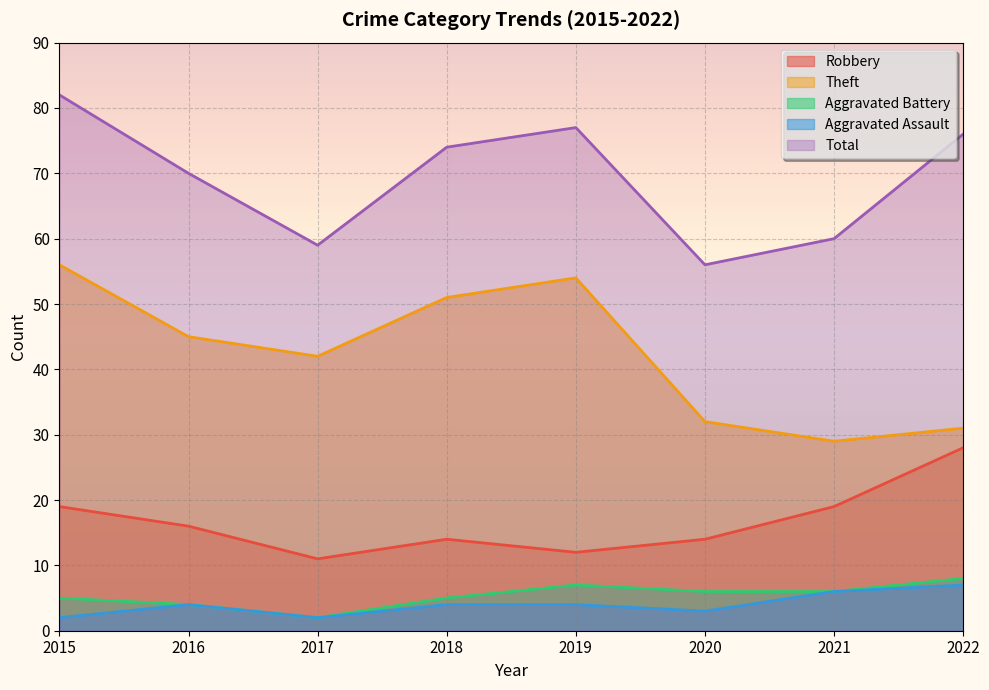

Is the value of Total at 2019 greater than the value of Robbery at 2022?

Yes